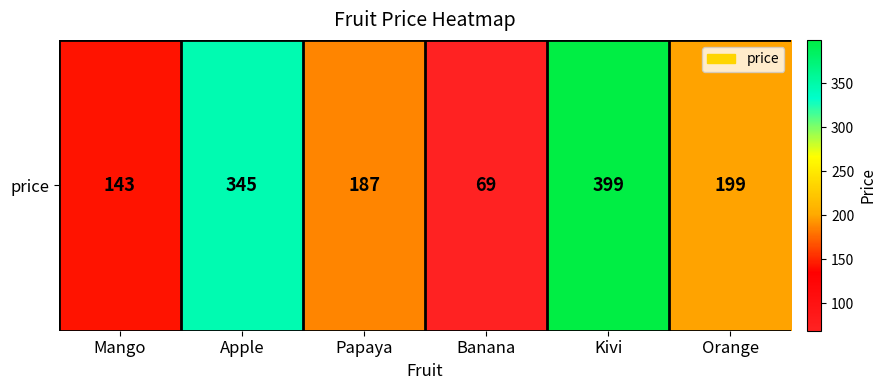

List the labels in order of value, smallest first.

Banana, Mango, Papaya, Orange, Apple, Kivi